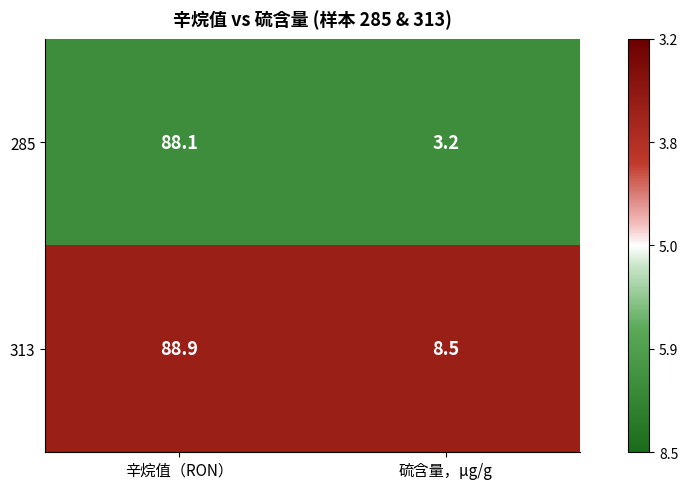

What is the difference between the highest and lowest values at 硫含量，μg/g?

5.3